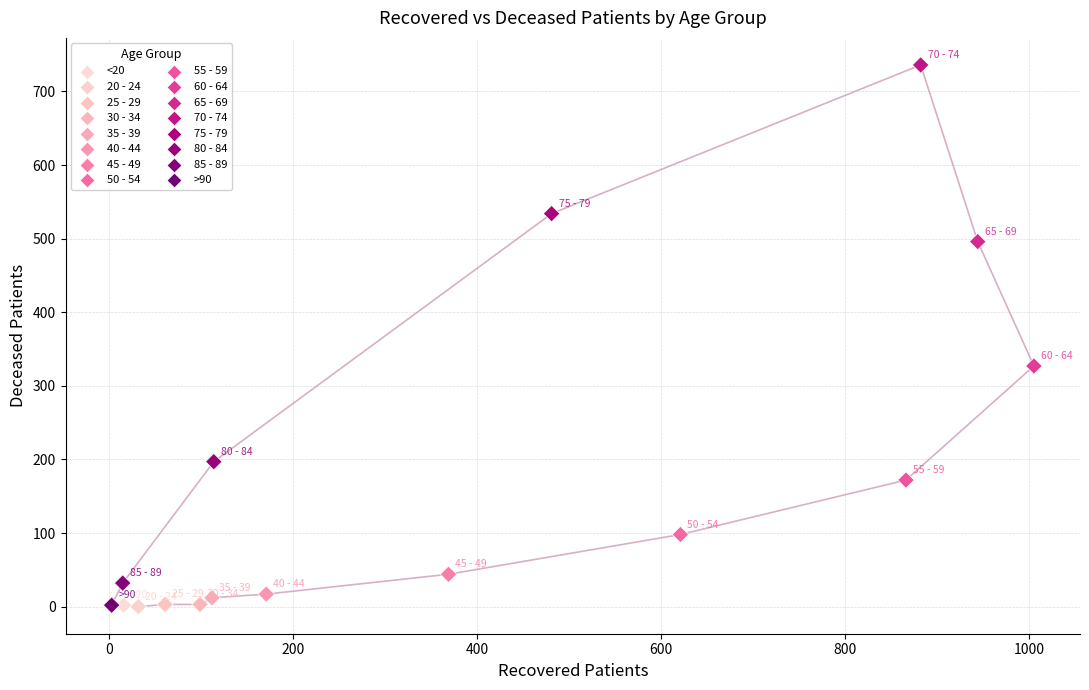

What is the range of Y values (max minus min)?

736